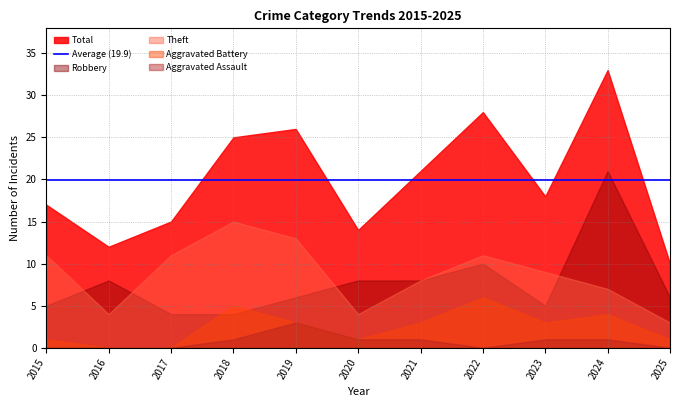

How many interior local valleys does the Aggravated Assault series have?

1